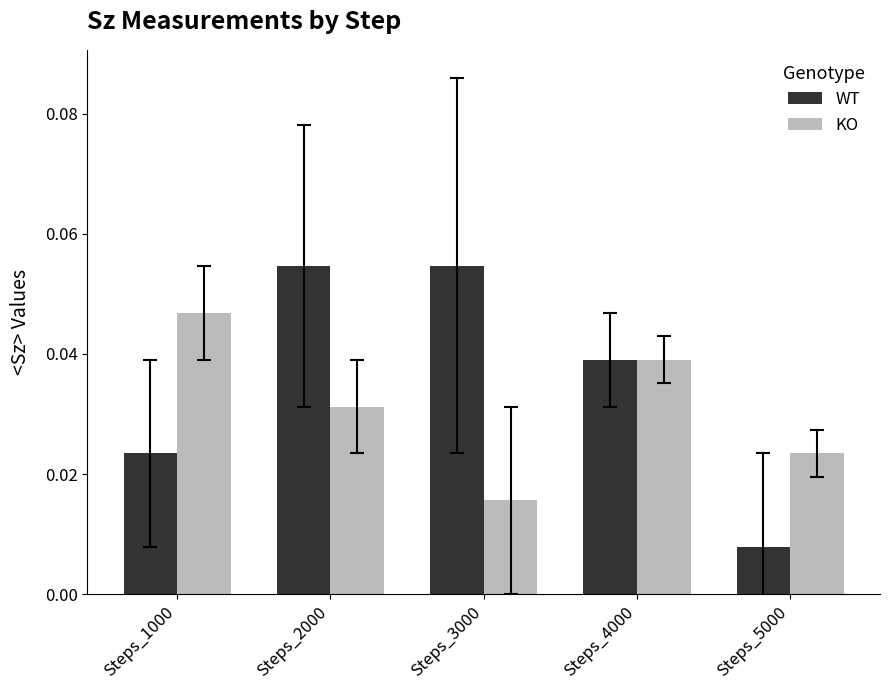

Which series has the largest total across all categories?

WT